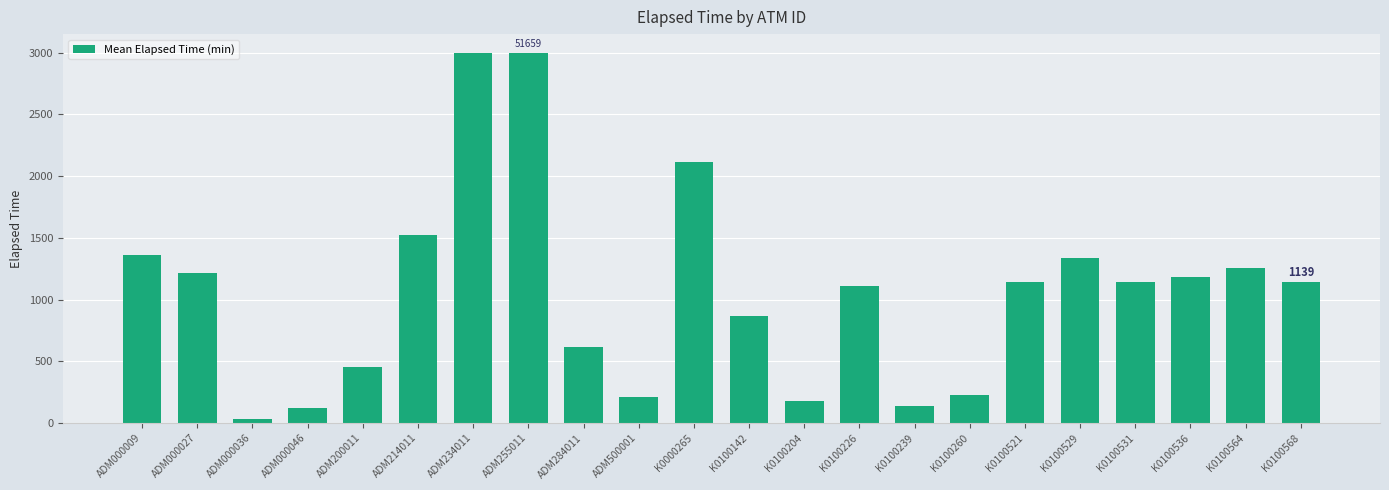

What is the difference between the maximum and minimum values?

2970